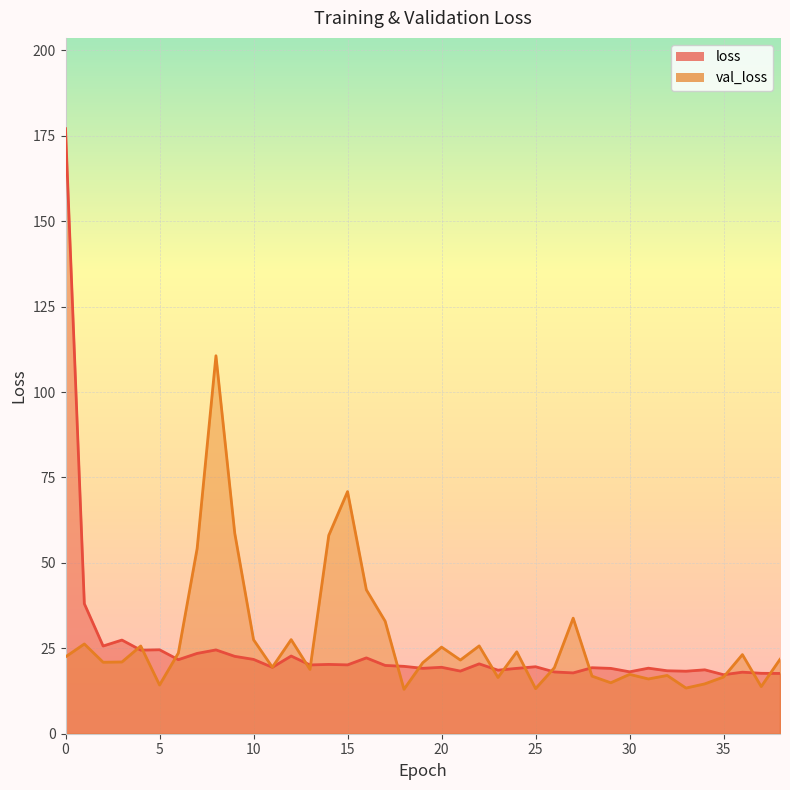

What is the smallest value displayed?

13.0